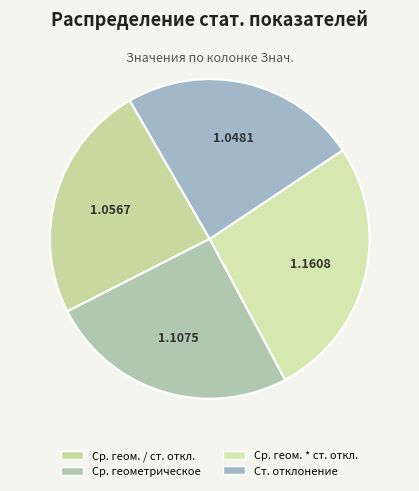

Does any single category account for the majority?

No